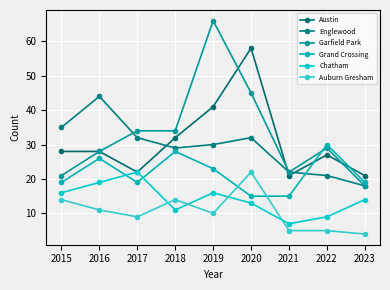

Reading left to right, transcribe all the data shown in this chart.

Austin: 28	28	22	32	41	58	21	27	21
Englewood: 35	44	32	29	30	32	22	21	18
Garfield Park: 21	28	34	34	66	45	22	29	18
Grand Crossing: 19	26	19	28	23	15	15	30	19
Chatham: 16	19	22	11	16	13	7	9	14
Auburn Gresham: 14	11	9	14	10	22	5	5	4